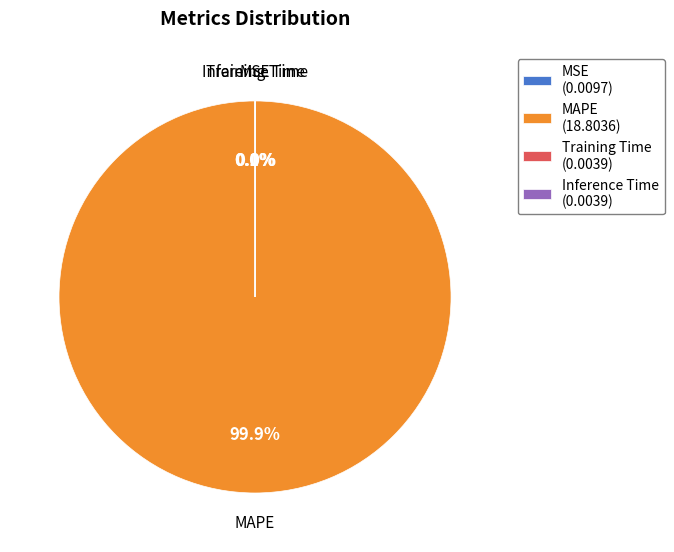

What percentage is NOT represented by MAPE?

0.1%